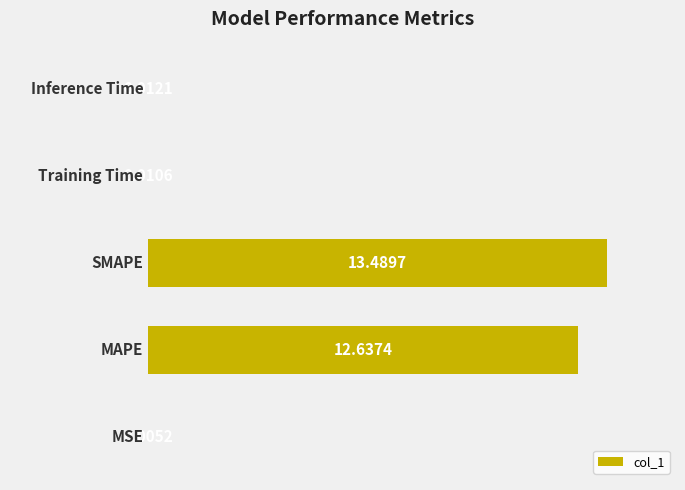

Count the number of data series in this chart.

1